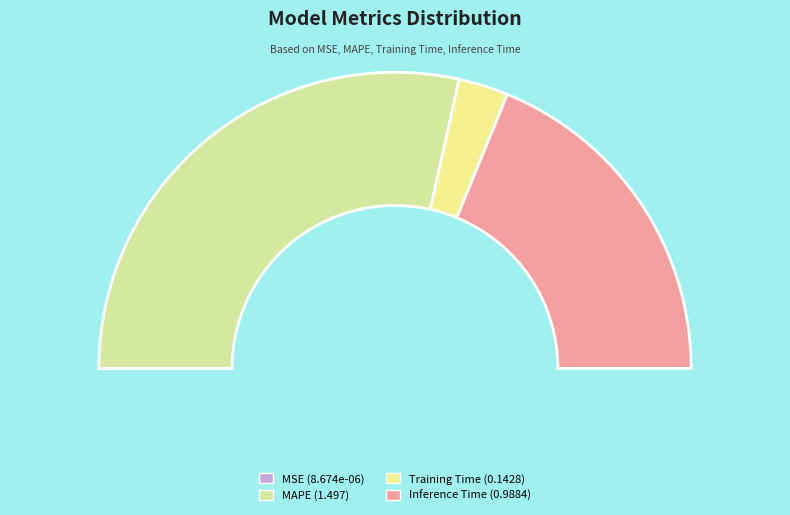

Count the number of slices in the pie.

4